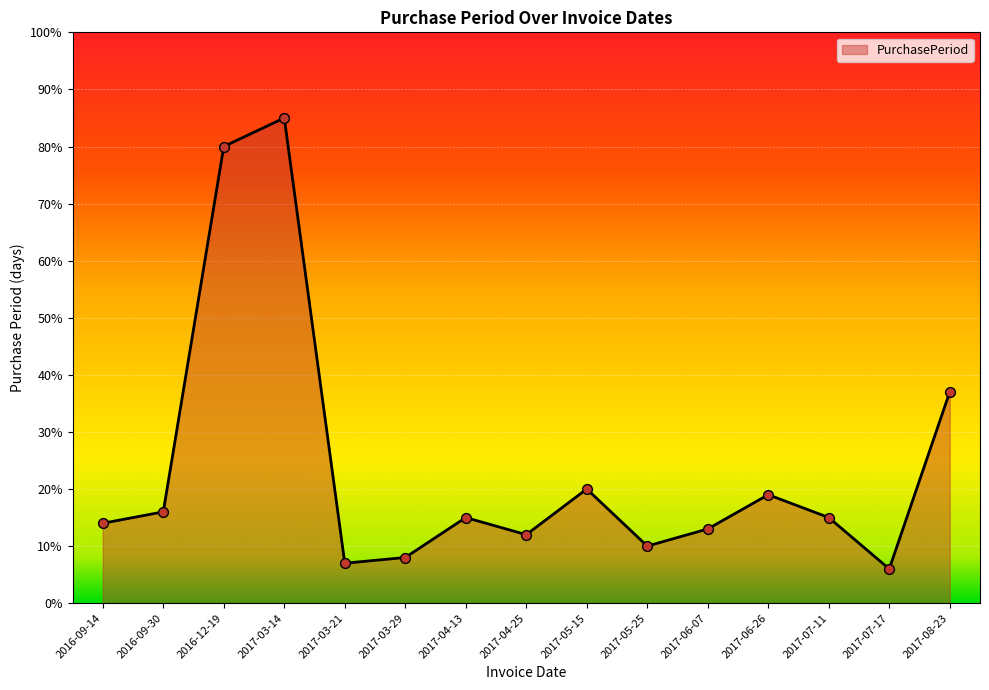

What is the change in value from 2016-09-30 to 2017-07-17?

-10